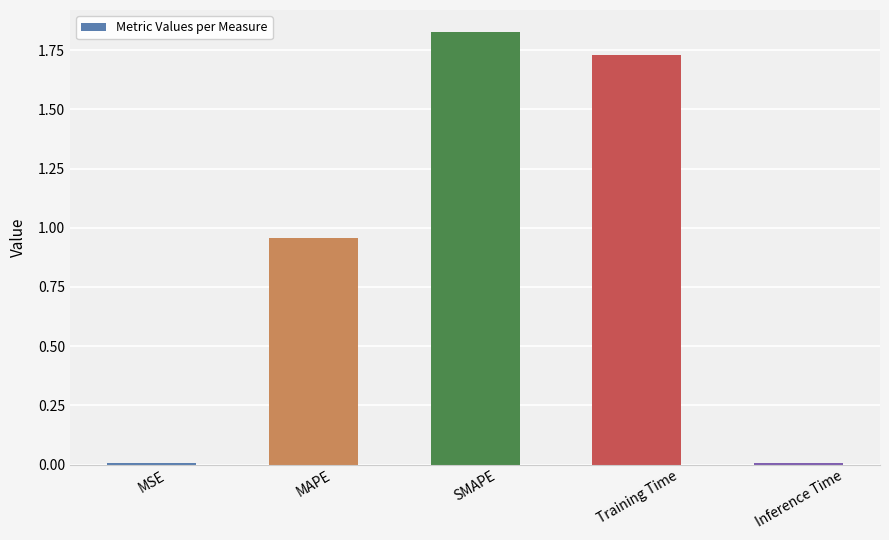

At which category does the chart reach its peak across all series?

SMAPE